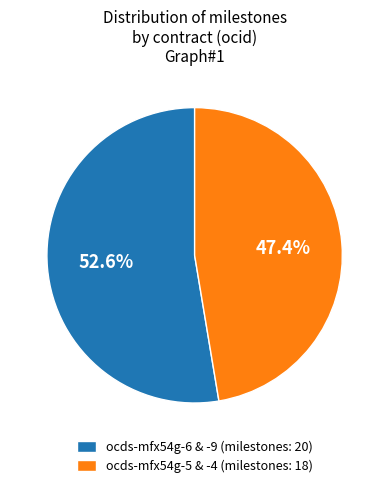

What is the total percentage of ocds-mfx54g-6 & -9 (milestones: 20) and ocds-mfx54g-5 & -4 (milestones: 18)?

100.0%